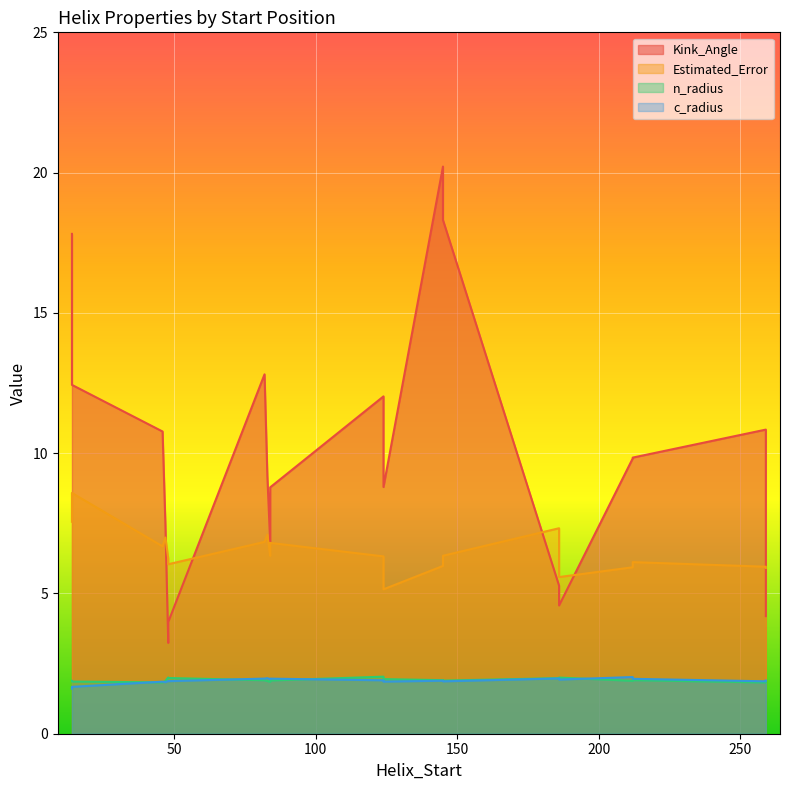

Is it true that c_radius equals 0.8 at 48?

False